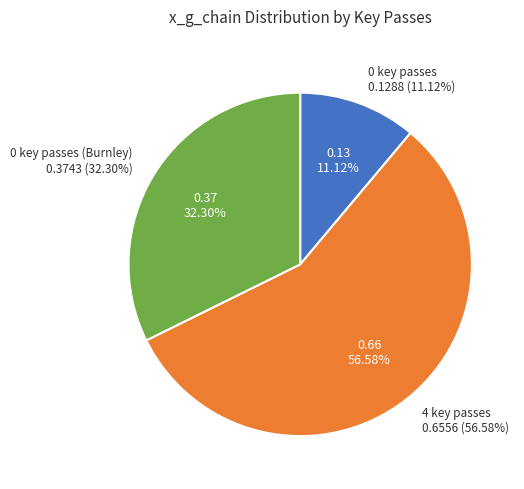

Rank the categories by value from lowest to highest.

0 key passes, 0 key passes (Burnley), 4 key passes